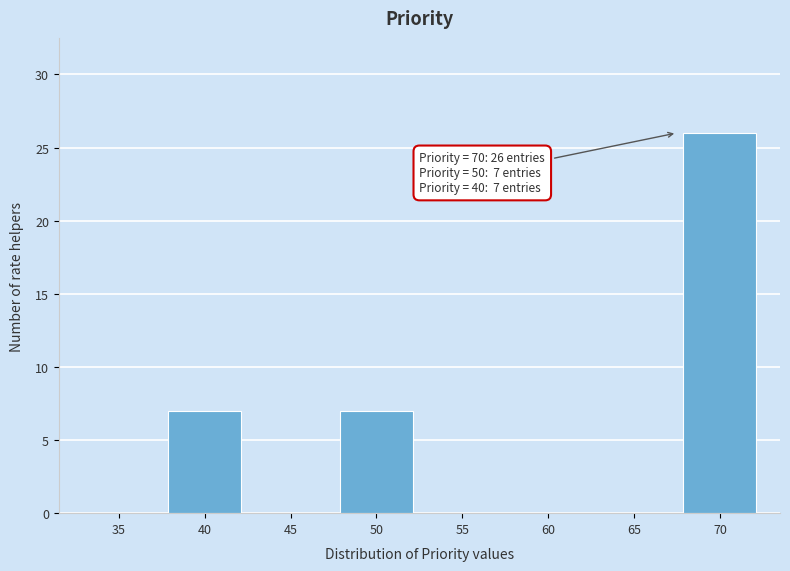

Reading right to left, list all the values displayed in this chart.

70=26	65=0	60=0	55=0	50=7	45=0	40=7	35=0